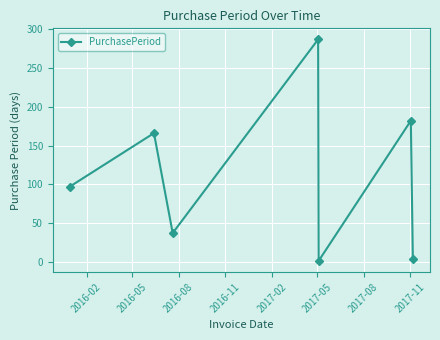

Is this an area chart (filled region under the line)?

No